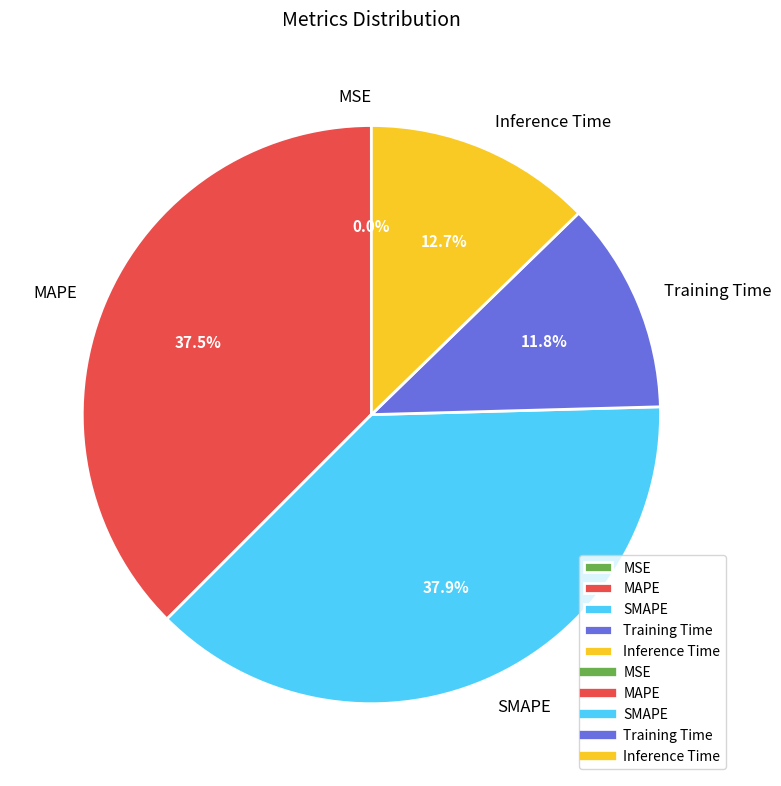

Which has a higher value, Training Time or Inference Time?

Inference Time